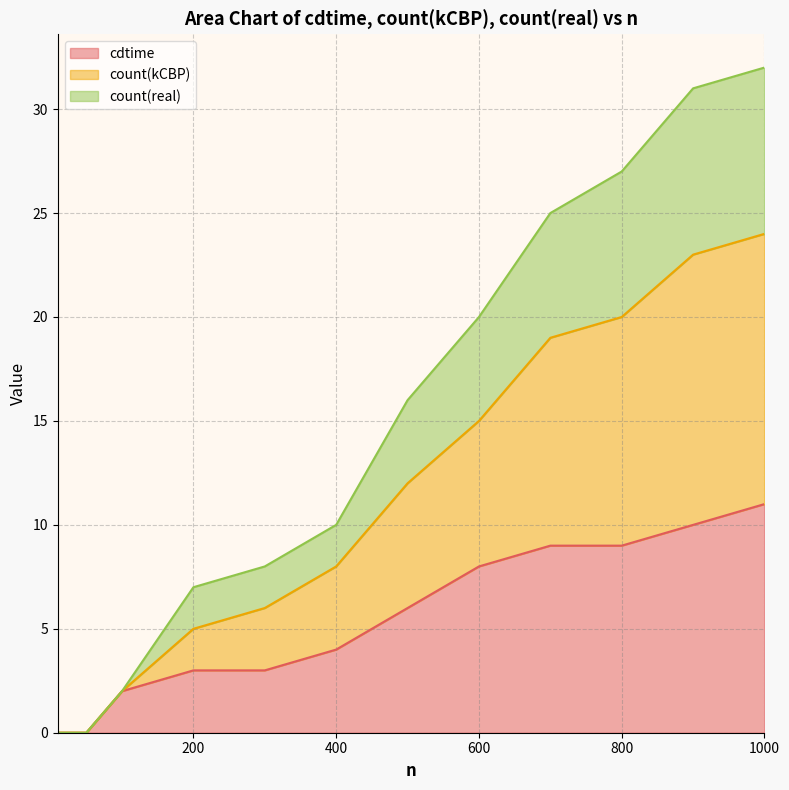

True or false: cdtime has a value of 11 at 1000.

True